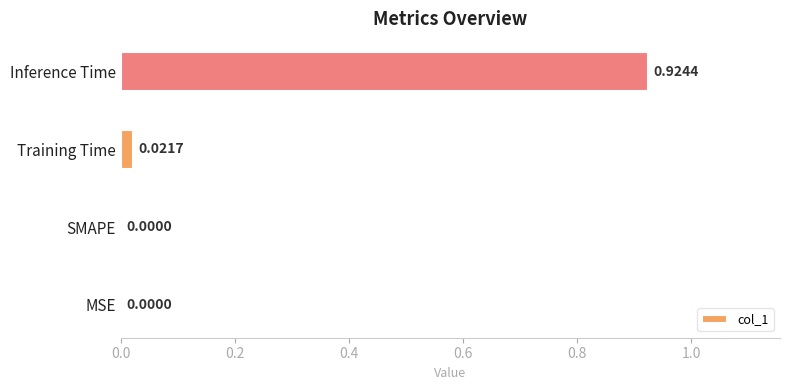

Does the chart contain stacked bars?

No